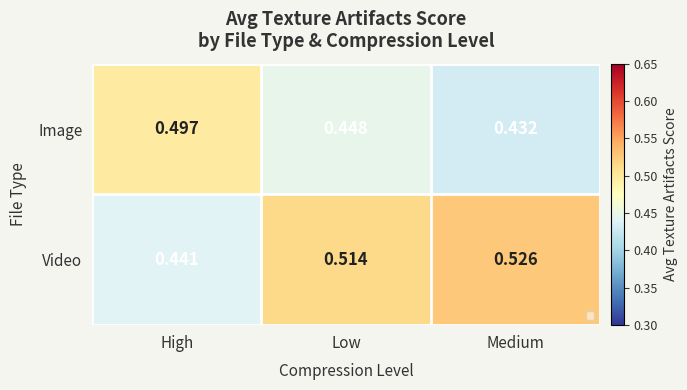

At which category is the sum across all series the highest?

Low